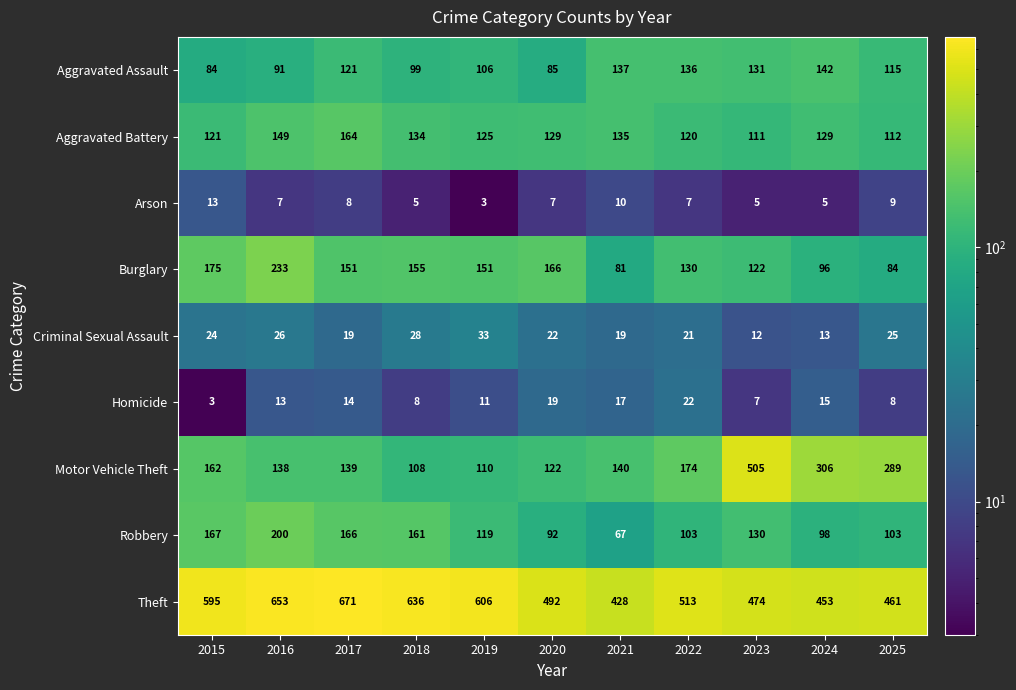

The Aggravated Assault series shows 22 at 2018. True or false?

False